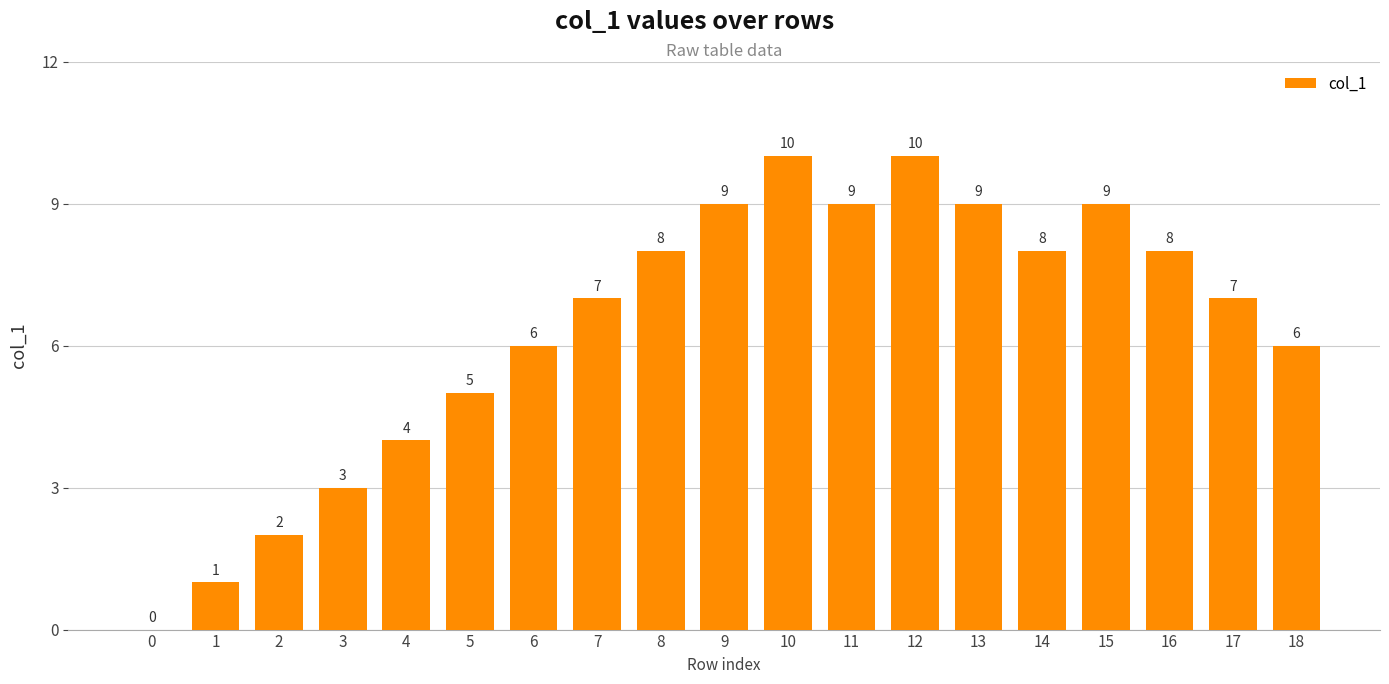

What is the sum of all values?

121